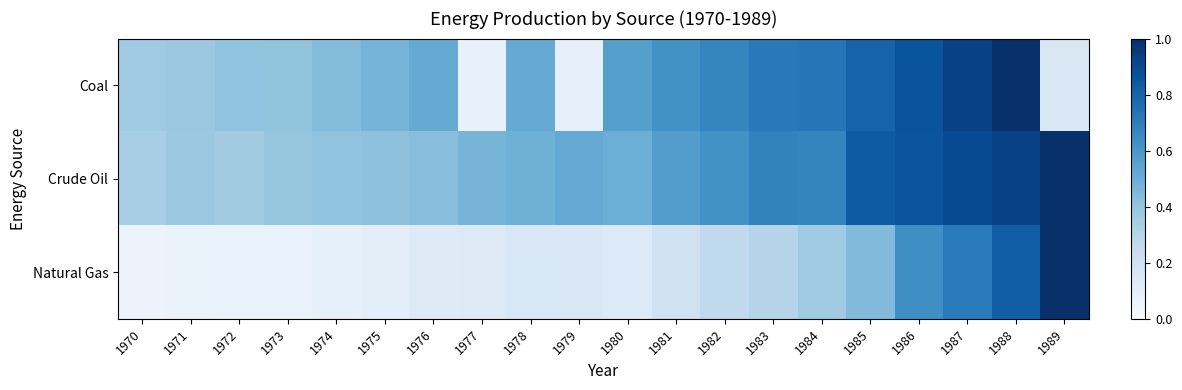

What is the difference between the highest and lowest values at 1983?

0.4